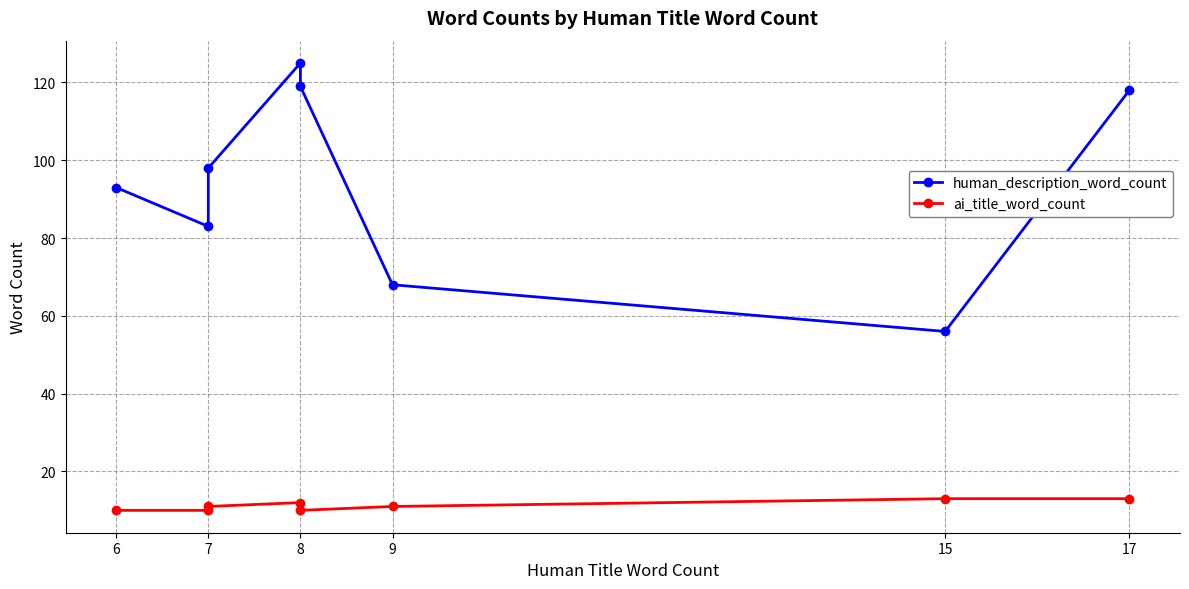

Which label corresponds to the smallest value in the chart?

6